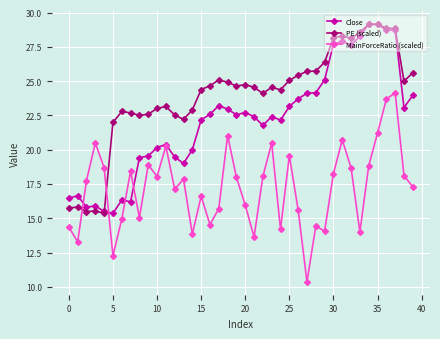

Does the chart display data point markers on the line(s)?

Yes